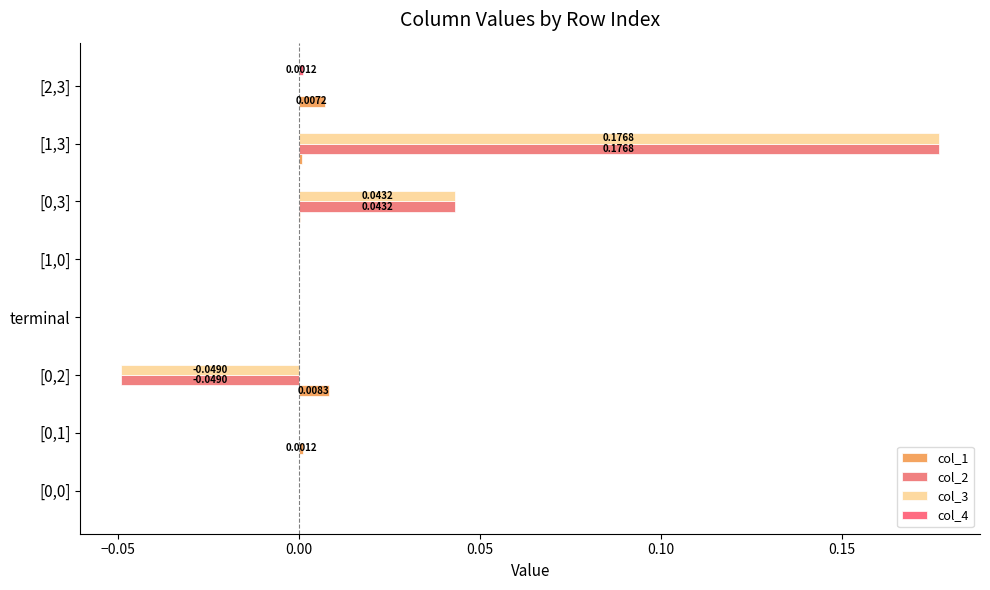

Count the number of categories in the chart.

8